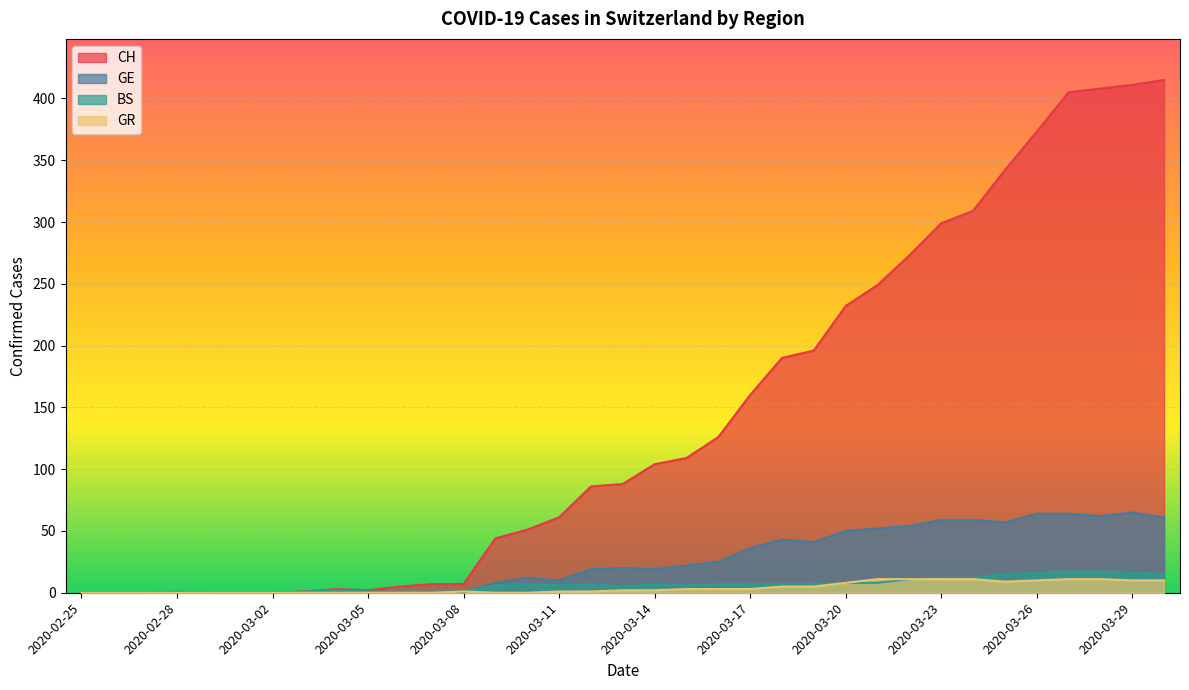

Reading right to left, what are all the values shown in this chart?

CH: 2020-03-30=415	2020-03-29=411	2020-03-28=408	2020-03-27=405	2020-03-26=373	2020-03-25=342	2020-03-24=309	2020-03-23=299	2020-03-22=273	2020-03-21=249	2020-03-20=232	2020-03-19=196	2020-03-18=190	2020-03-17=160	2020-03-16=126	2020-03-15=109	2020-03-14=104	2020-03-13=88	2020-03-12=86	2020-03-11=61	2020-03-10=51	2020-03-09=44	2020-03-08=7	2020-03-07=7	2020-03-06=5	2020-03-05=2	2020-03-04=3	2020-03-03=1	2020-03-02=0	2020-03-01=0	2020-02-29=0	2020-02-28=0	2020-02-27=0	2020-02-26=0	2020-02-25=0
GE: 2020-03-30=61	2020-03-29=65	2020-03-28=62	2020-03-27=64	2020-03-26=64	2020-03-25=57	2020-03-24=59	2020-03-23=59	2020-03-22=54	2020-03-21=52	2020-03-20=50	2020-03-19=41	2020-03-18=43	2020-03-17=36	2020-03-16=25	2020-03-15=22	2020-03-14=19	2020-03-13=20	2020-03-12=19	2020-03-11=10	2020-03-10=12	2020-03-09=8	2020-03-08=0	2020-03-07=0	2020-03-06=0	2020-03-05=0	2020-03-04=0	2020-03-03=0	2020-03-02=0	2020-03-01=0	2020-02-29=0	2020-02-28=0	2020-02-27=0	2020-02-26=0	2020-02-25=0
BS: 2020-03-30=15	2020-03-29=16	2020-03-28=17	2020-03-27=17	2020-03-26=16	2020-03-25=15	2020-03-24=12	2020-03-23=12	2020-03-22=11	2020-03-21=8	2020-03-20=8	2020-03-19=7	2020-03-18=7	2020-03-17=7	2020-03-16=7	2020-03-15=6	2020-03-14=7	2020-03-13=5	2020-03-12=7	2020-03-11=6	2020-03-10=7	2020-03-09=6	2020-03-08=1	2020-03-07=1	2020-03-06=1	2020-03-05=1	2020-03-04=2	2020-03-03=1	2020-03-02=0	2020-03-01=0	2020-02-29=0	2020-02-28=1	2020-02-27=0	2020-02-26=0	2020-02-25=0
GR: 2020-03-30=10	2020-03-29=10	2020-03-28=11	2020-03-27=11	2020-03-26=10	2020-03-25=9	2020-03-24=11	2020-03-23=11	2020-03-22=11	2020-03-21=11	2020-03-20=8	2020-03-19=5	2020-03-18=5	2020-03-17=3	2020-03-16=3	2020-03-15=3	2020-03-14=2	2020-03-13=2	2020-03-12=1	2020-03-11=1	2020-03-10=0	2020-03-09=0	2020-03-08=1	2020-03-07=0	2020-03-06=0	2020-03-05=0	2020-03-04=0	2020-03-03=0	2020-03-02=0	2020-03-01=0	2020-02-29=0	2020-02-28=0	2020-02-27=0	2020-02-26=0	2020-02-25=0